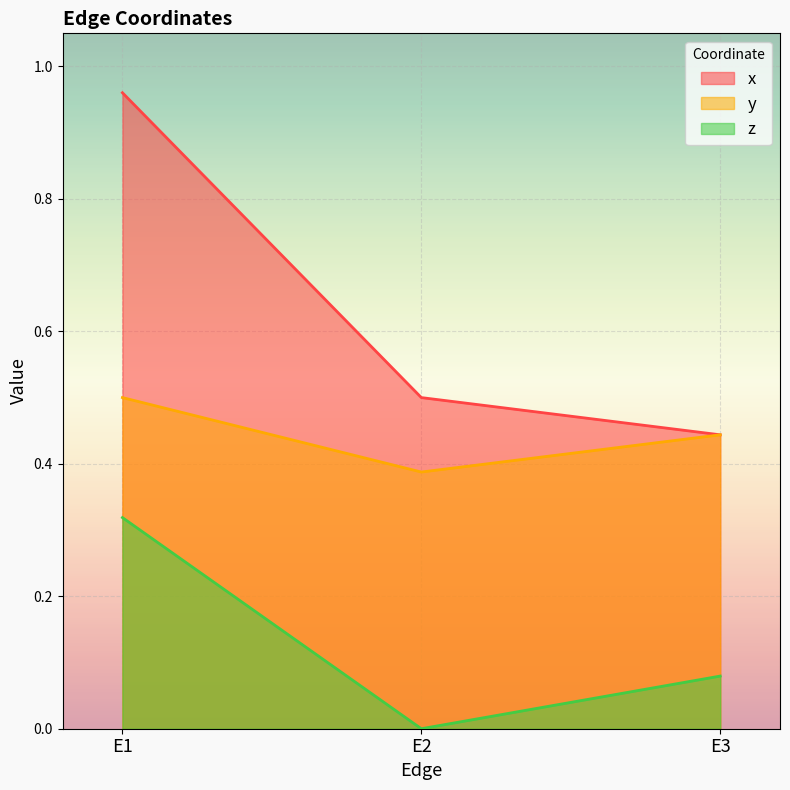

List the labels in order of y value, largest first.

E1, E3, E2